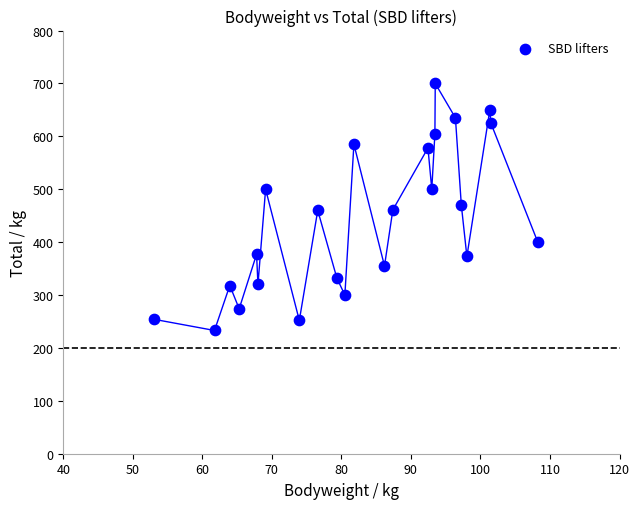

What is the range of Y values (max minus min)?

467